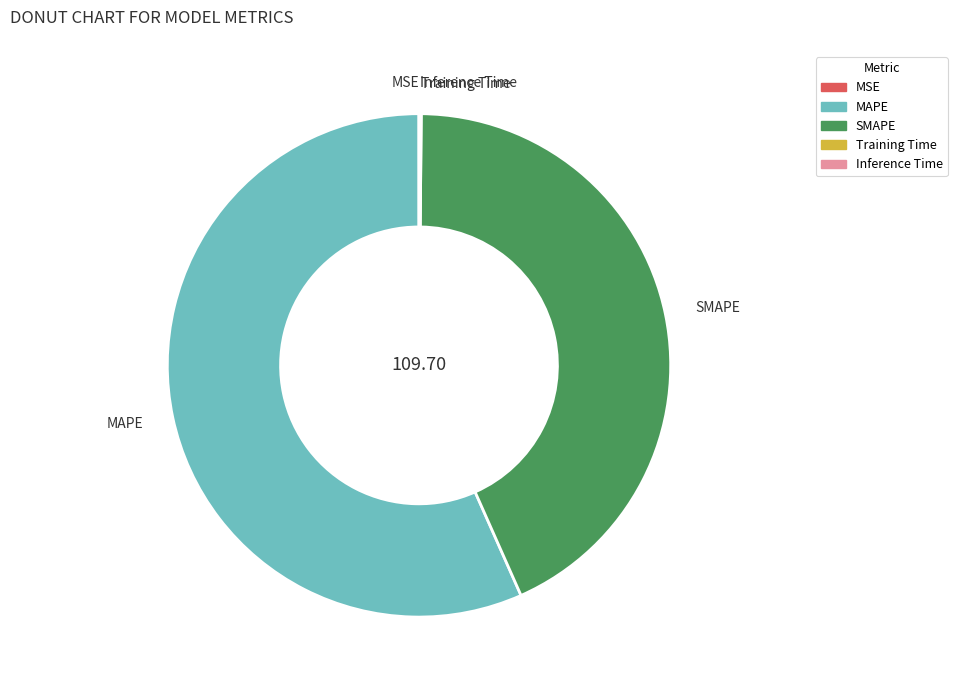

What is the largest slice in the pie chart?

MAPE